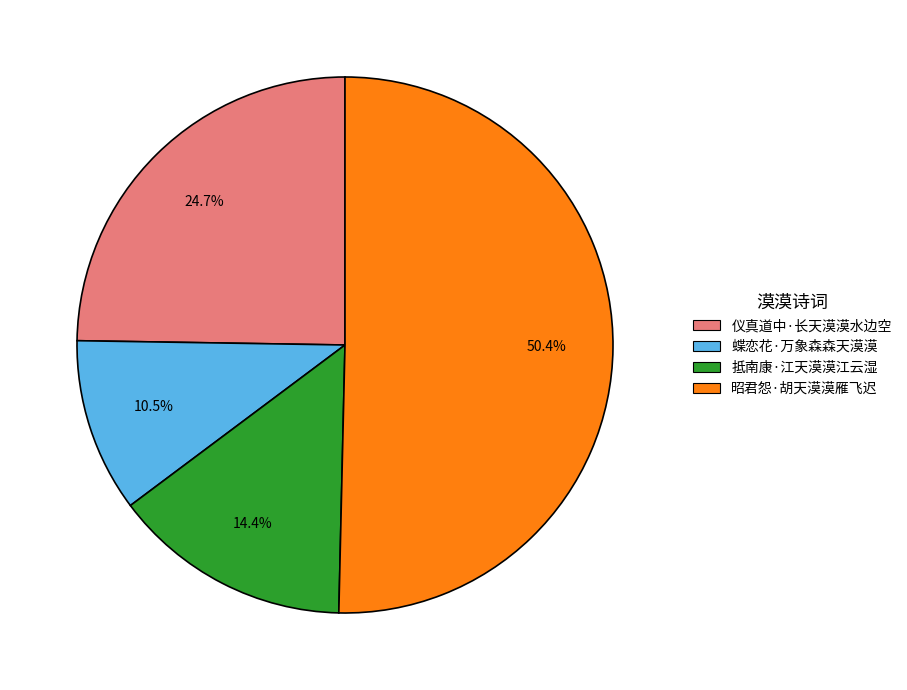

Which slice represents more than half of the pie?

昭君怨·胡天漠漠雁飞迟